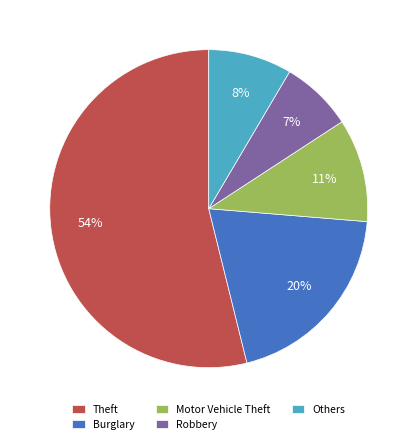

Count the number of slices in the pie.

5